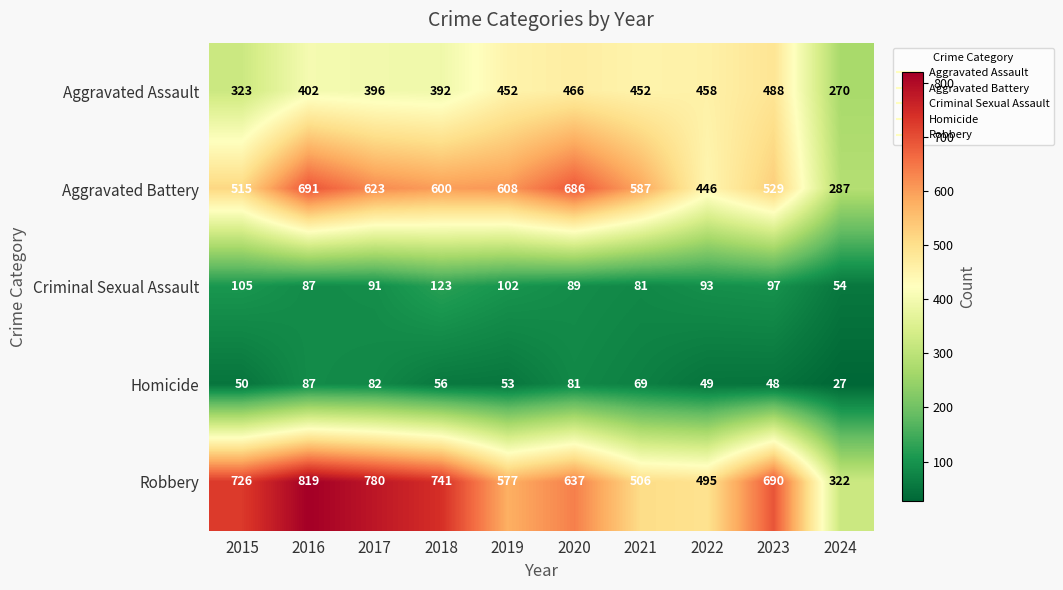

The value of Aggravated Assault at 2019 is 285. True or false?

False